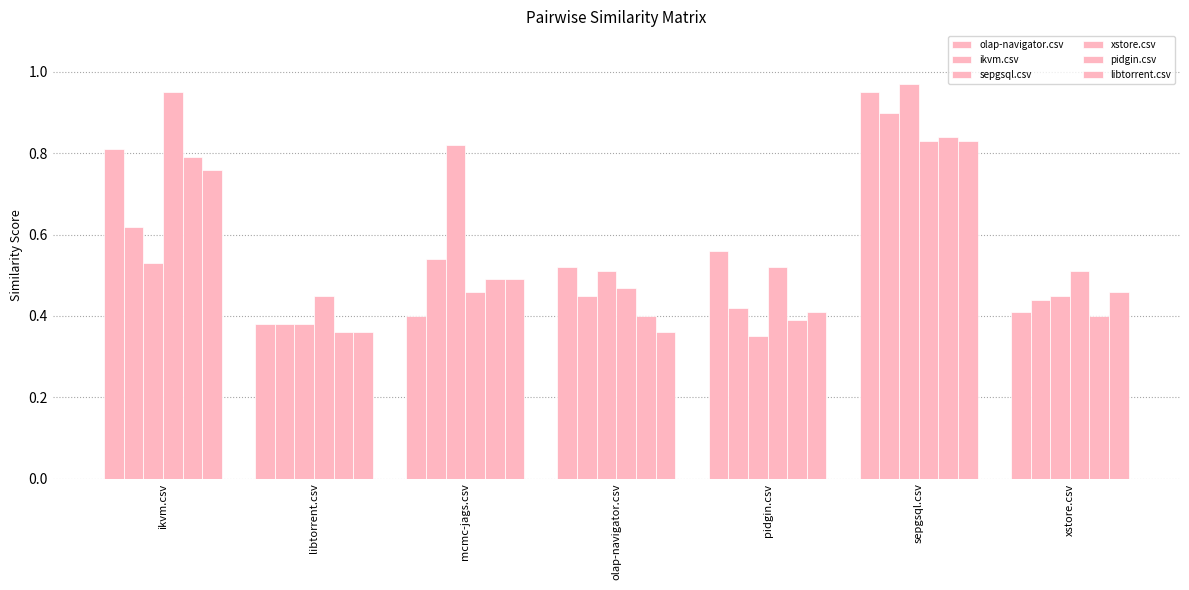

What is the value of the olap-navigator.csv bar at the 6th from the left?

0.9